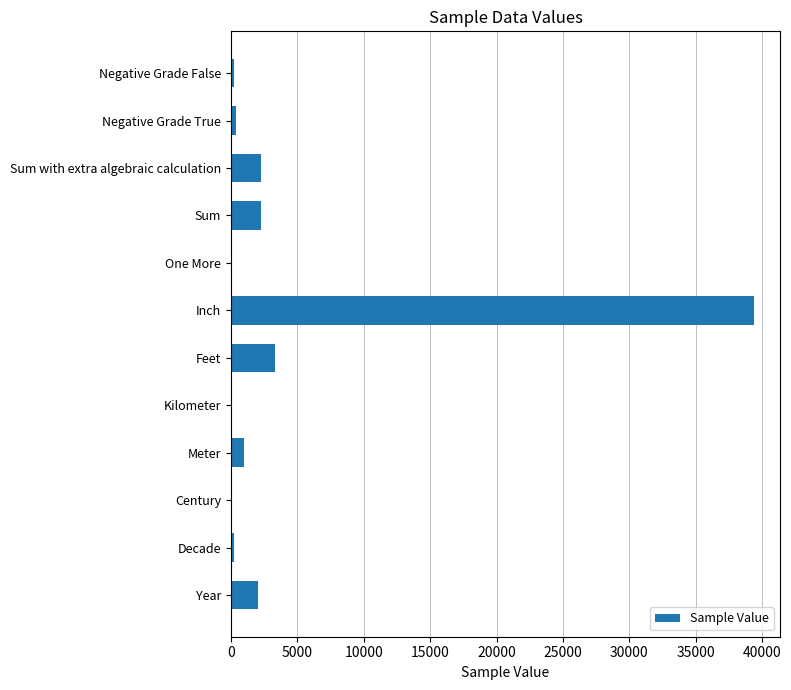

How many data points does each series have?

12